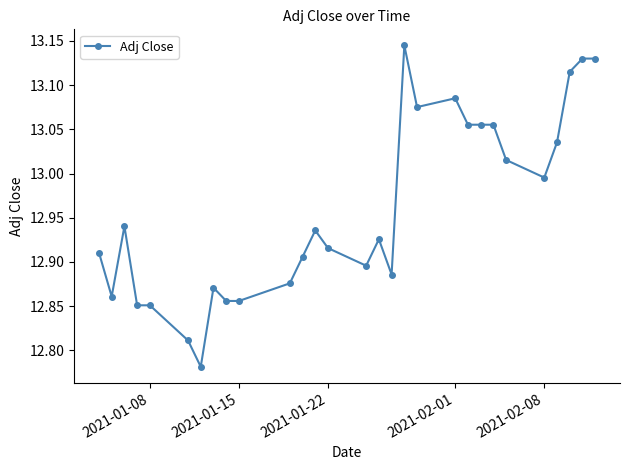

What is the difference between the maximum and second lowest values?

0.3